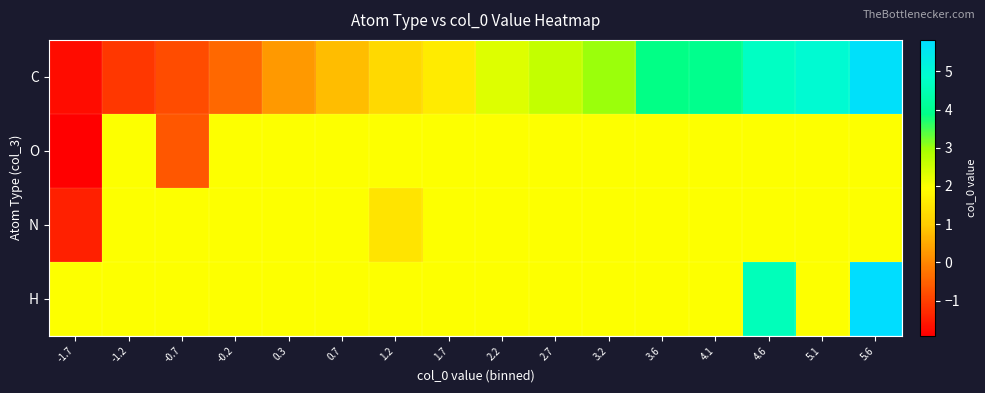

What is the total value across all series at 4.6?

13.2